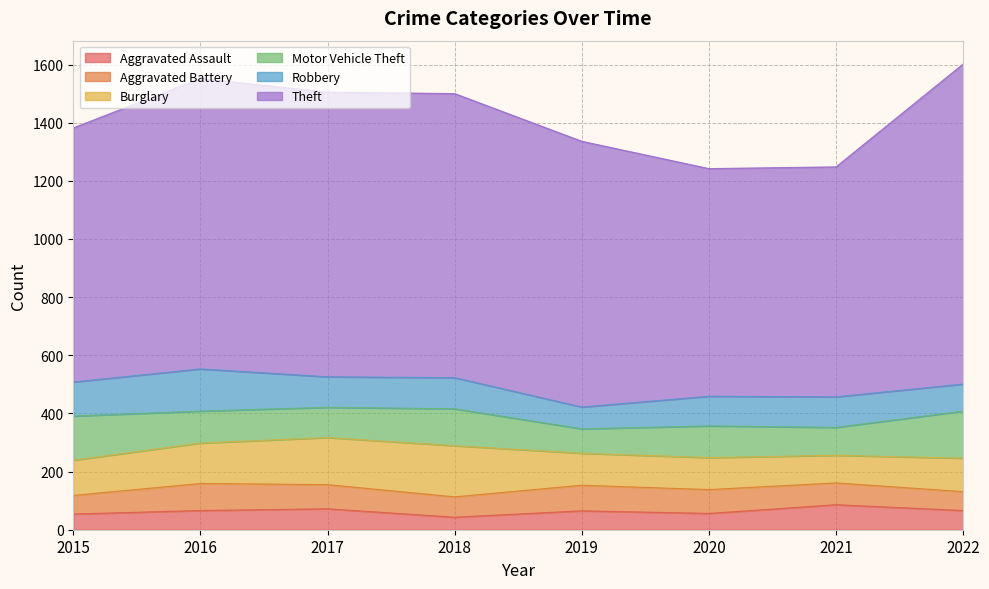

How many lines are shown in the chart?

6